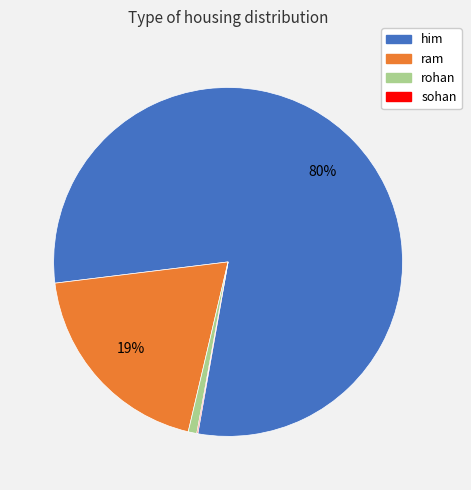

Which category has the biggest portion of the pie?

him